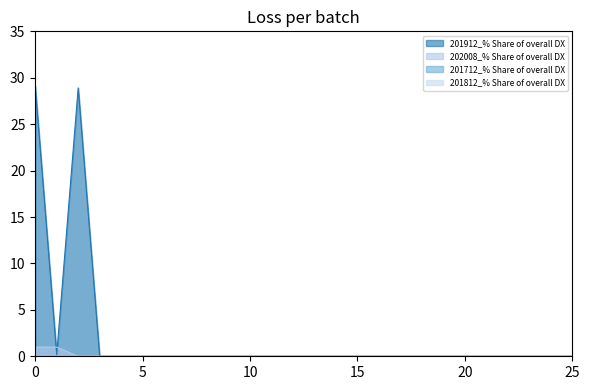

Does the chart display data point markers on the line(s)?

No